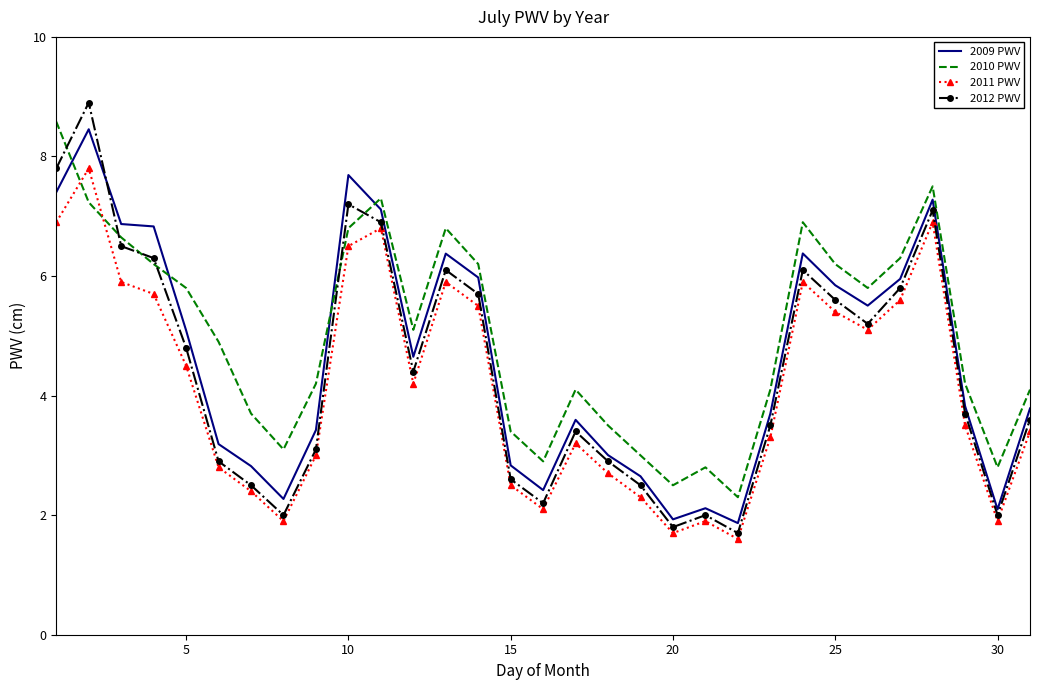

At how many categories does at least one series exceed 6?

12